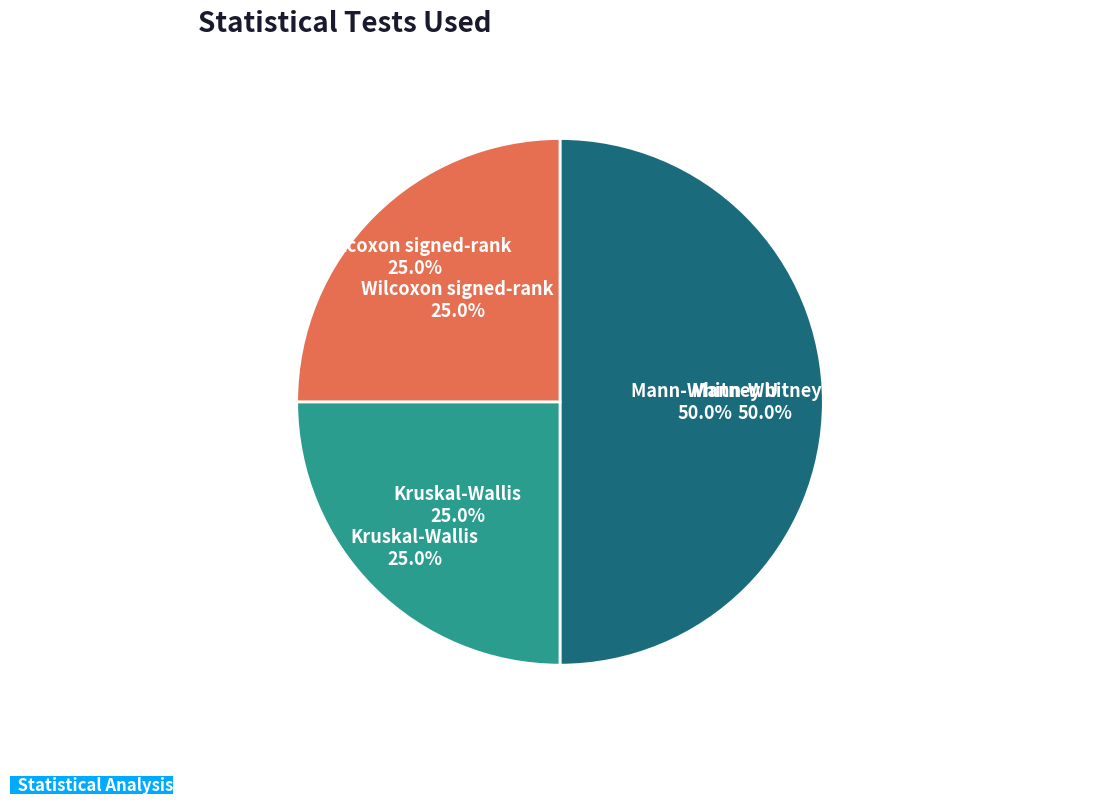

To the nearest percent, what portion does Mann-Whitney U represent?

50%